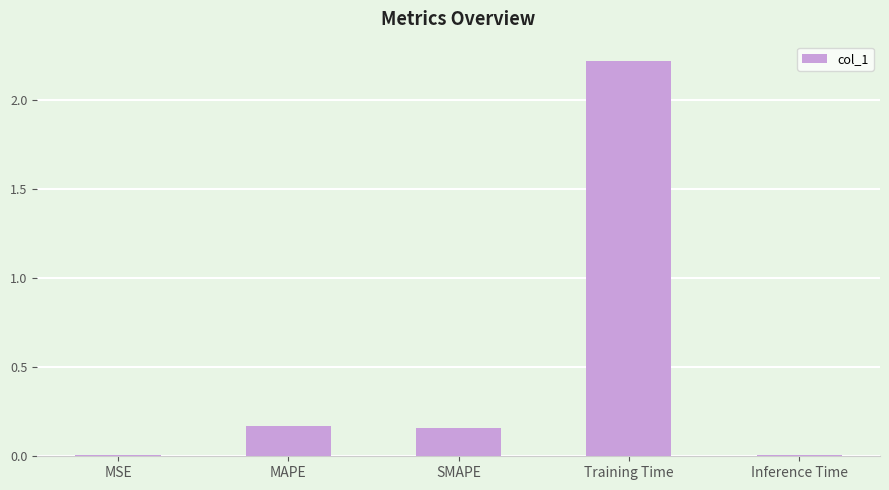

At which category does the chart reach its peak across all series?

Training Time